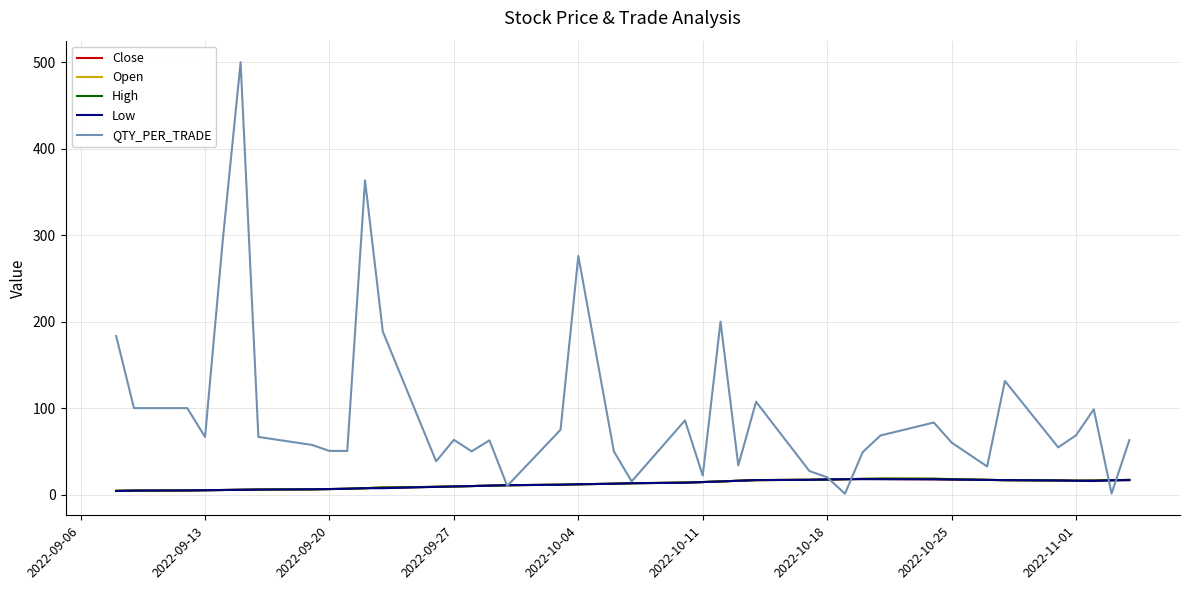

What is the maximum value shown in the chart?

500.0